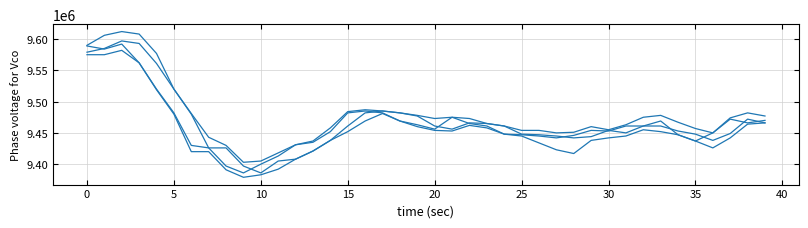

Does the chart display data point markers on the line(s)?

No